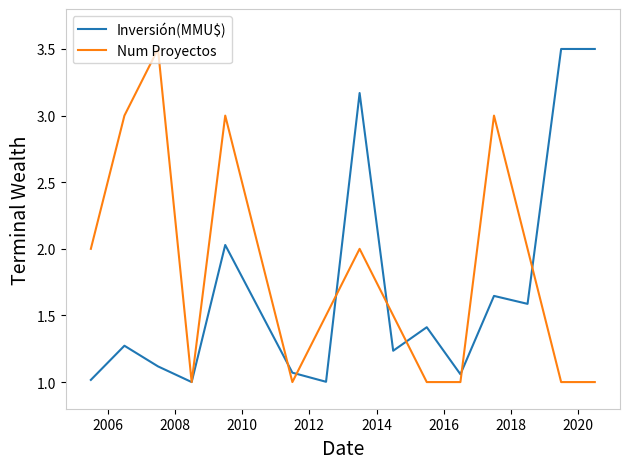

What is the highest value of the Inversión(MMU$) series?

3.5